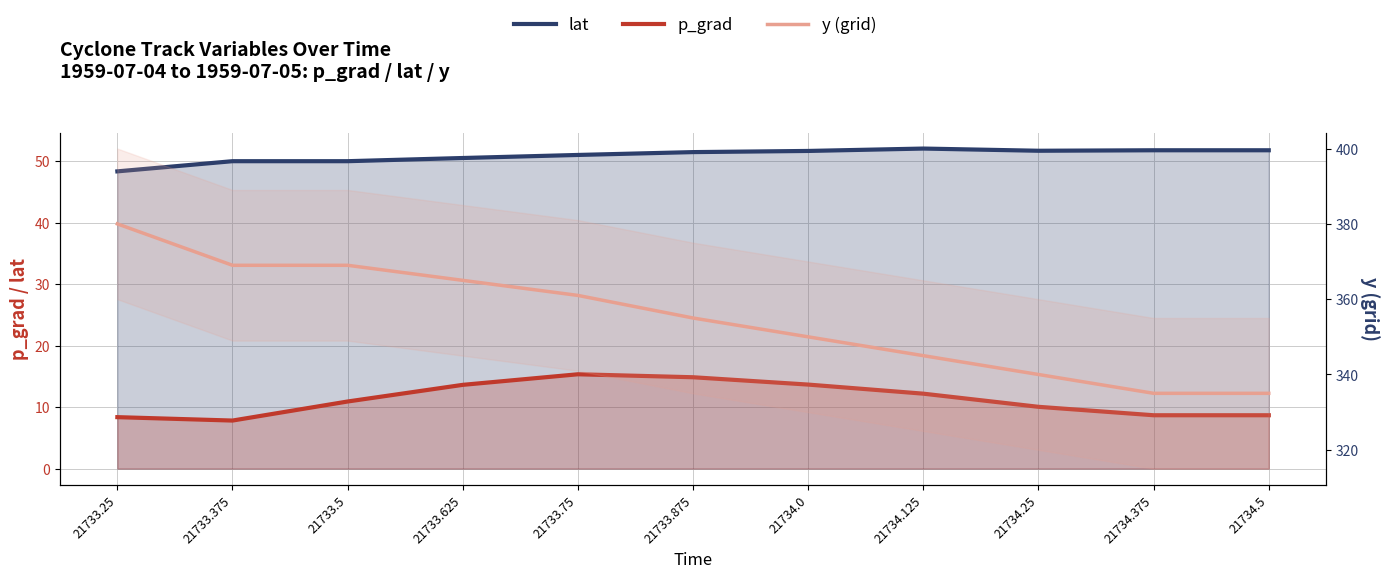

What is the value of the lat point at the 10th from the left?

51.8